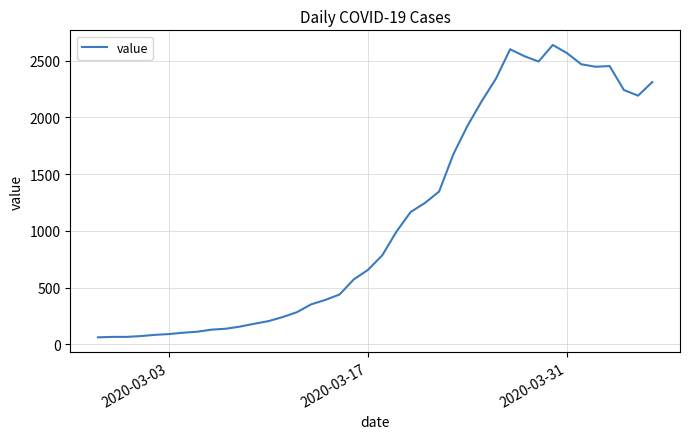

What is the difference between the maximum and minimum values?

2577